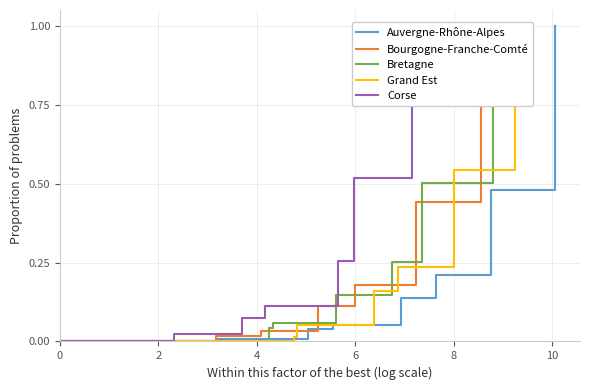

What is the highest value of the Auvergne-Rhône-Alpes series?

1.0